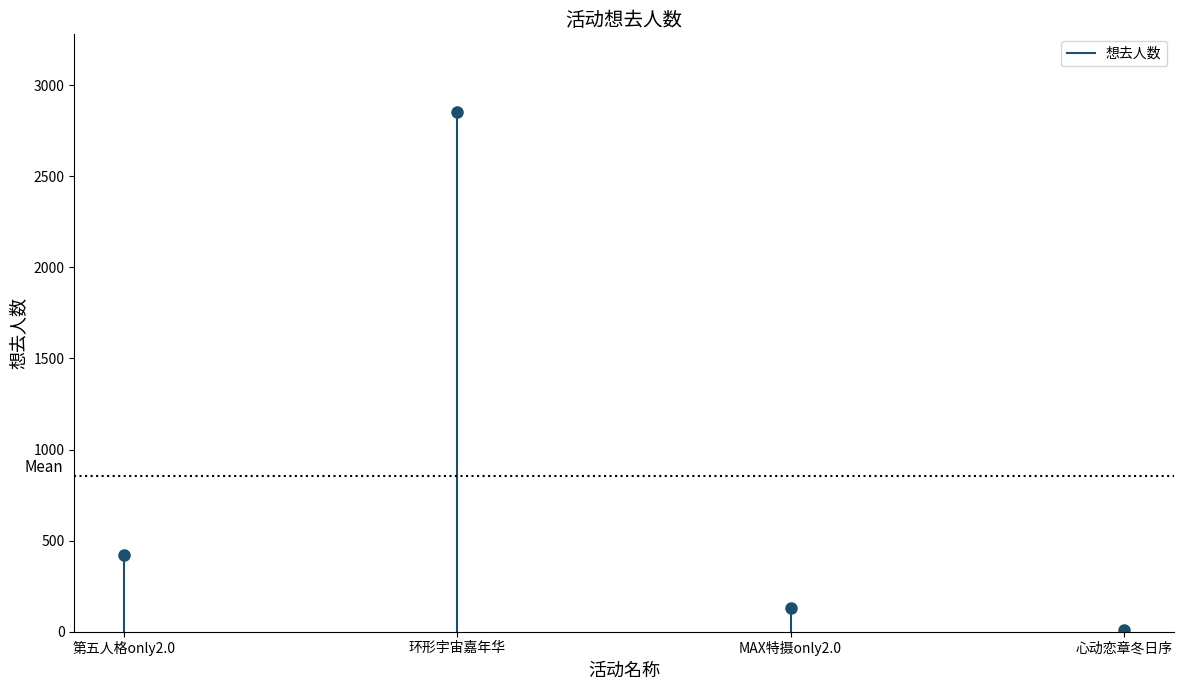

What is the label of the 1st point from the left?

第五人格only2.0